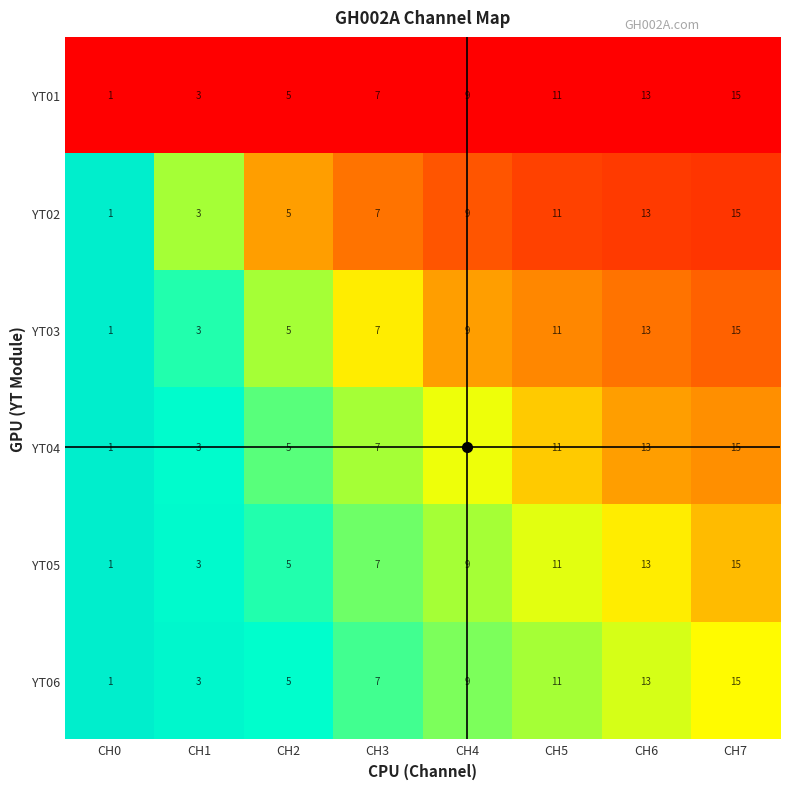

True or false: YT01 has a value of 22 at CH6.

False